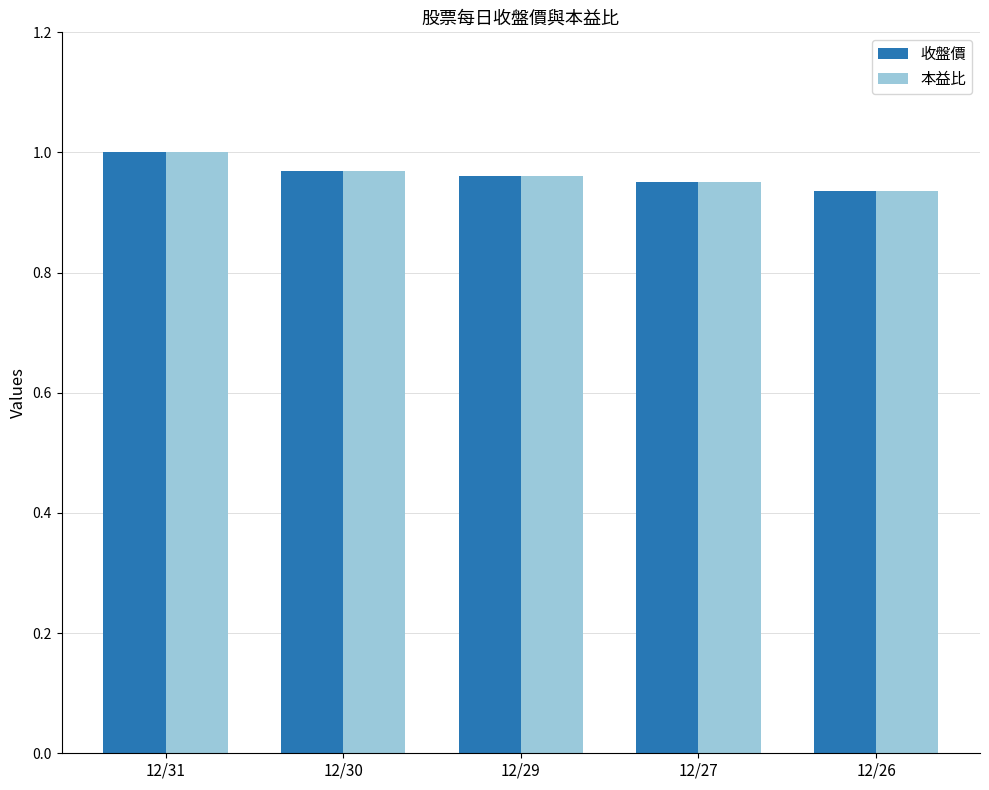

The value of 收盤價 at 12/30 is 1.4. True or false?

False